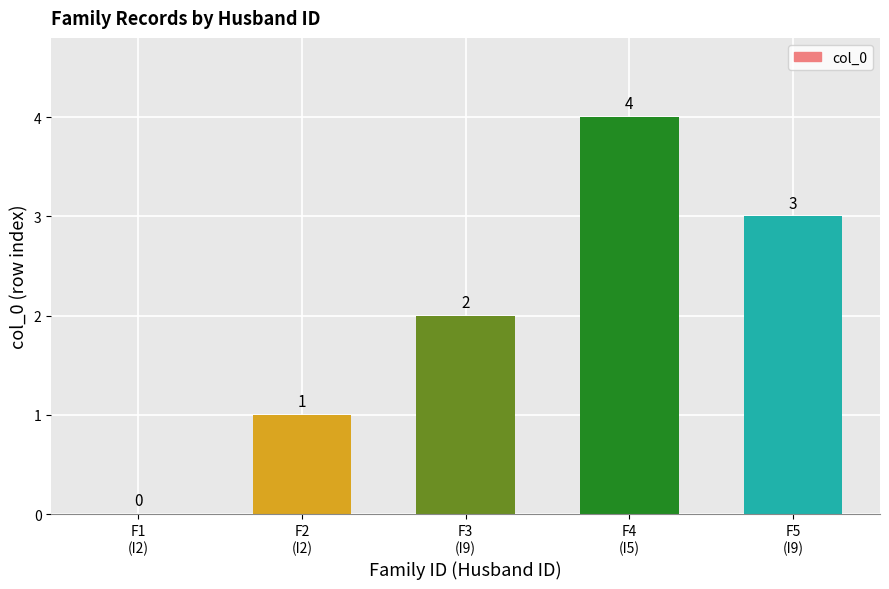

What is the sum of all values?

10